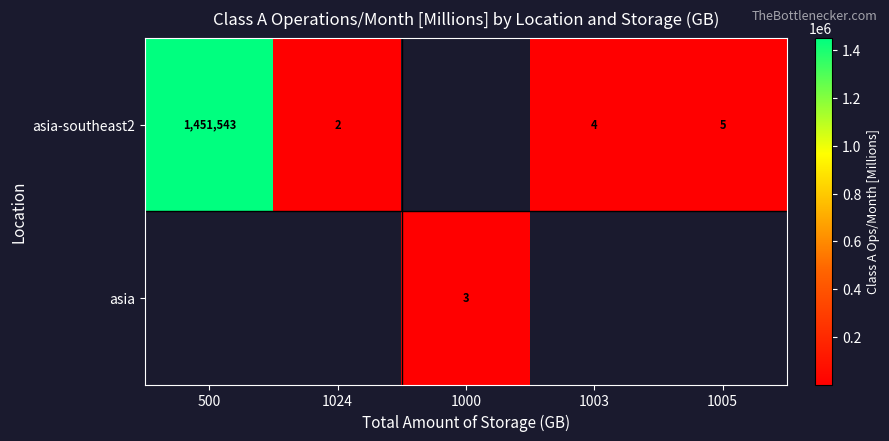

Is it true that asia-southeast2 equals 4 at 1003?

True